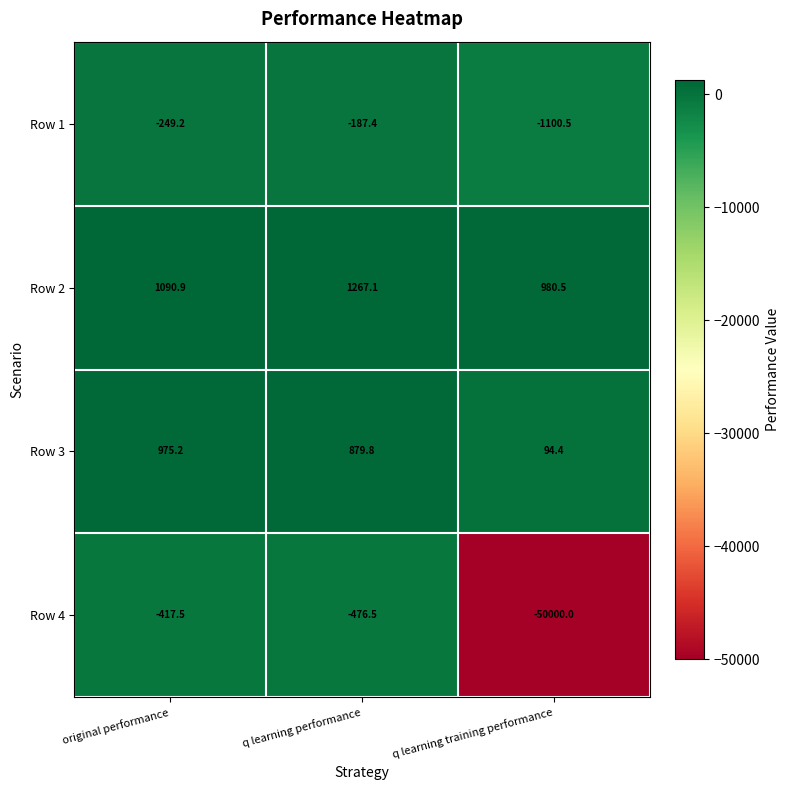

True or false: Row 4 has a value of -770.6 at q learning performance.

False